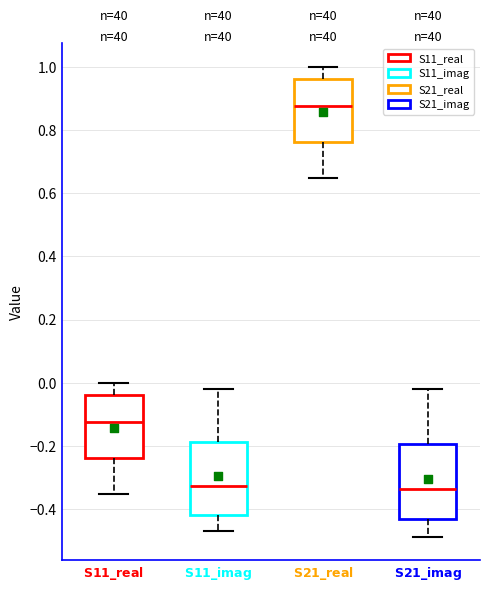

Reading left to right, read every box against the y-axis: the position of its median line, the range the box covers, and the ends of its whiskers. The values are not printed on the chart, so give them approximately, as read against the axis.

$\mathbf{S11\_real}$: median -0.12, box -0.24 to -0.04, whiskers -0.36 to 0.00
$\mathbf{S11\_imag}$: median -0.32, box -0.42 to -0.18, whiskers -0.46 to -0.02
$\mathbf{S21\_real}$: median 0.88, box 0.76 to 0.96, whiskers 0.64 to 1.00
$\mathbf{S21\_imag}$: median -0.34, box -0.44 to -0.20, whiskers -0.48 to -0.02